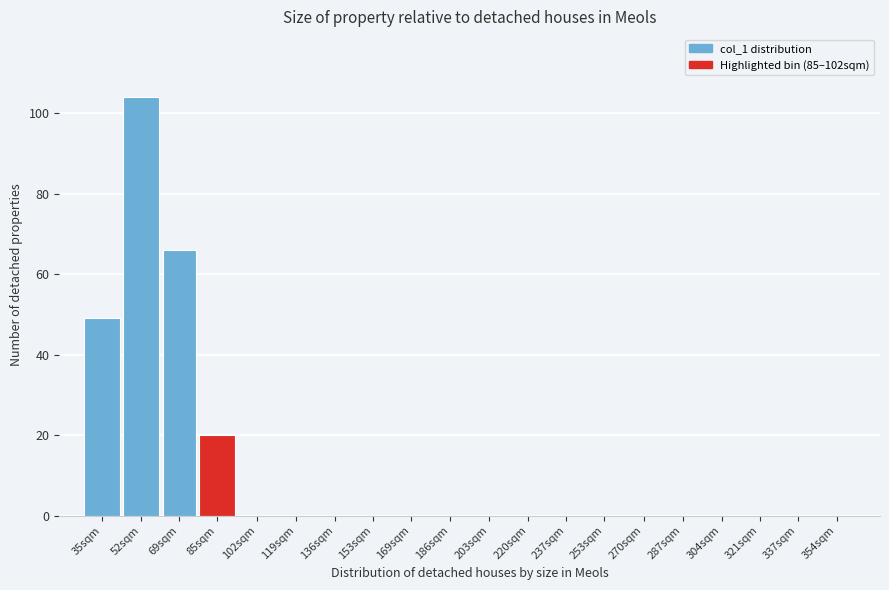

Reading left to right, list all the values displayed in this chart.

35sqm=49	52sqm=104	69sqm=66	85sqm=20	102sqm=0	119sqm=0	136sqm=0	153sqm=0	169sqm=0	186sqm=0	203sqm=0	220sqm=0	237sqm=0	253sqm=0	270sqm=0	287sqm=0	304sqm=0	321sqm=0	337sqm=0	354sqm=0